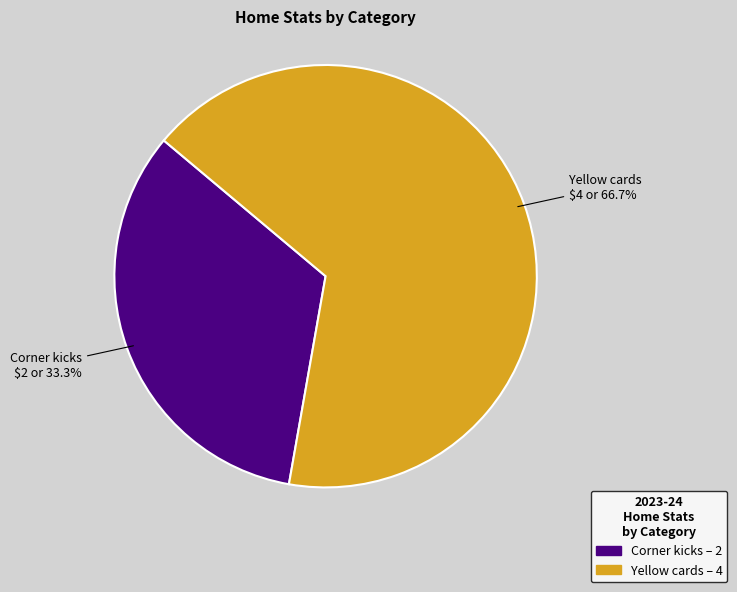

To the nearest percent, what percentage of the pie is Yellow cards?

67%